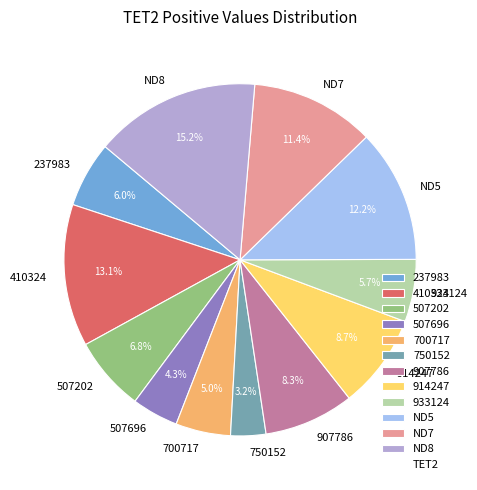

Does 907786 represent more than half of the total?

No